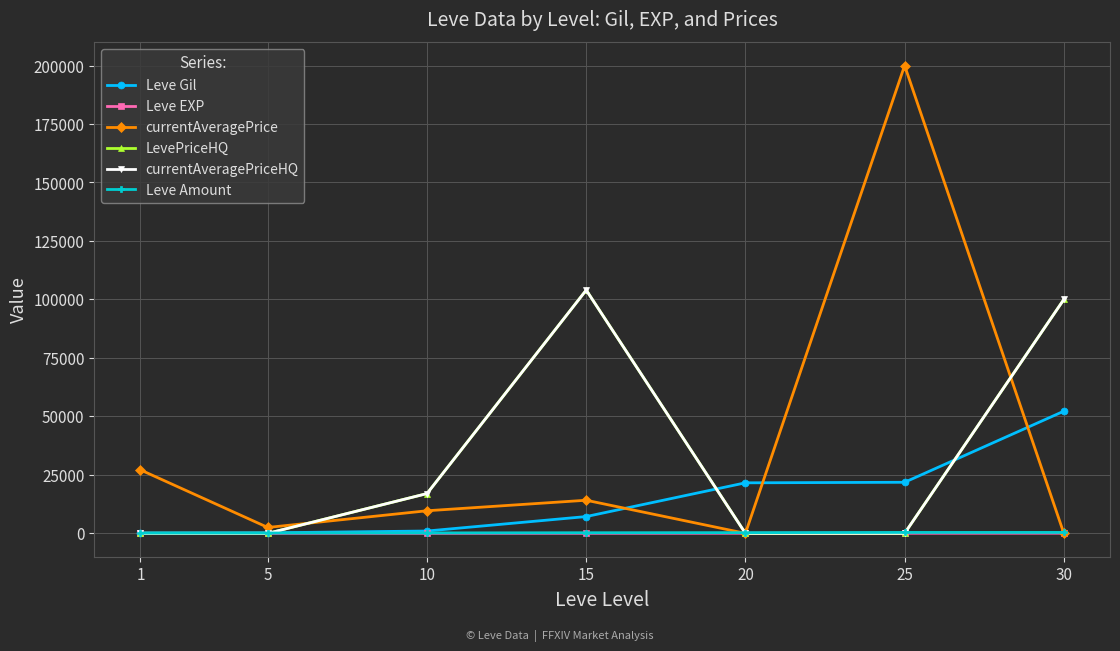

Does the chart display data point markers on the line(s)?

Yes